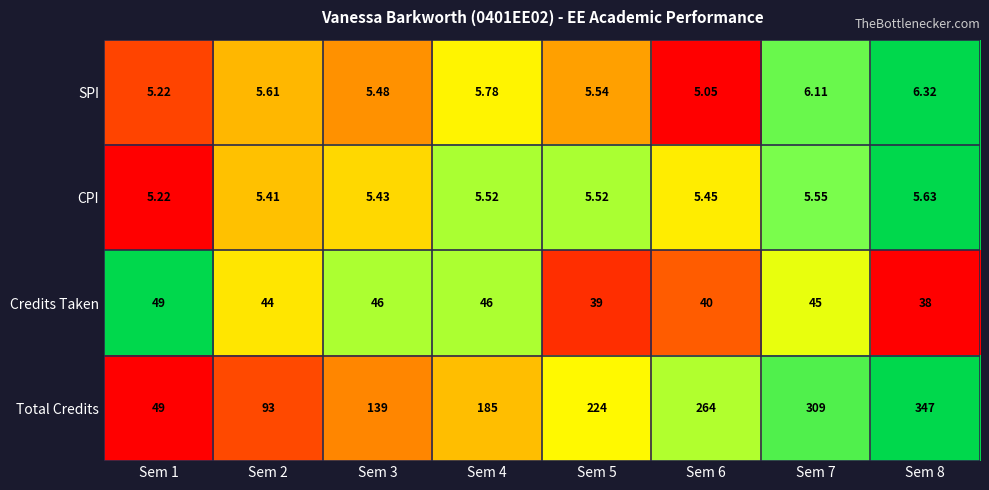

Which series has the largest total across all categories?

Total Credits